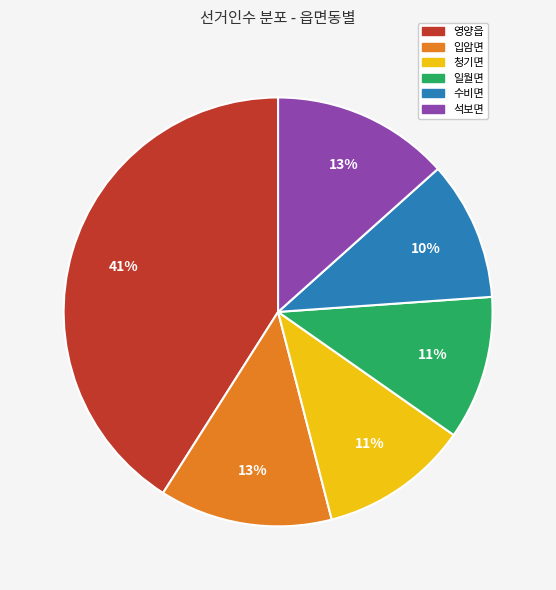

True or false: 입암면 accounts for 26% of the total.

False